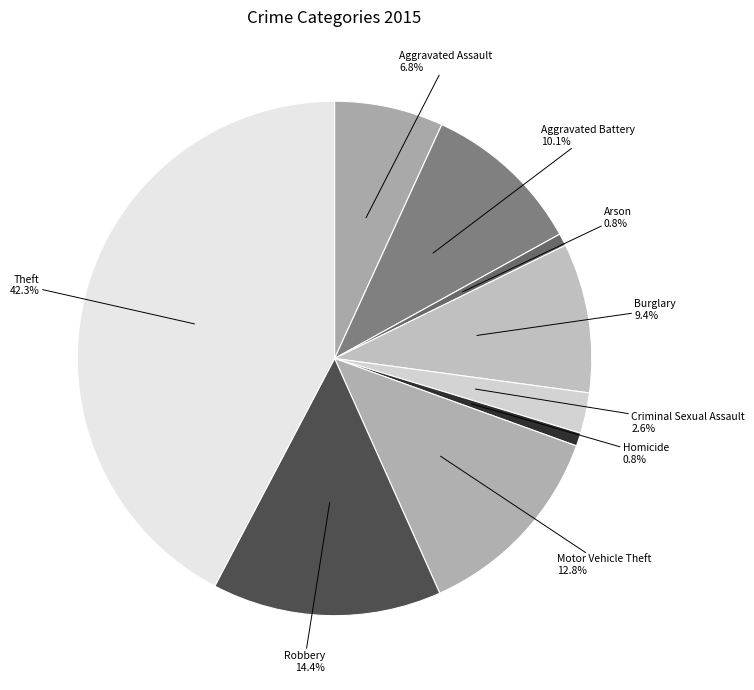

Count the number of slices in the pie.

9